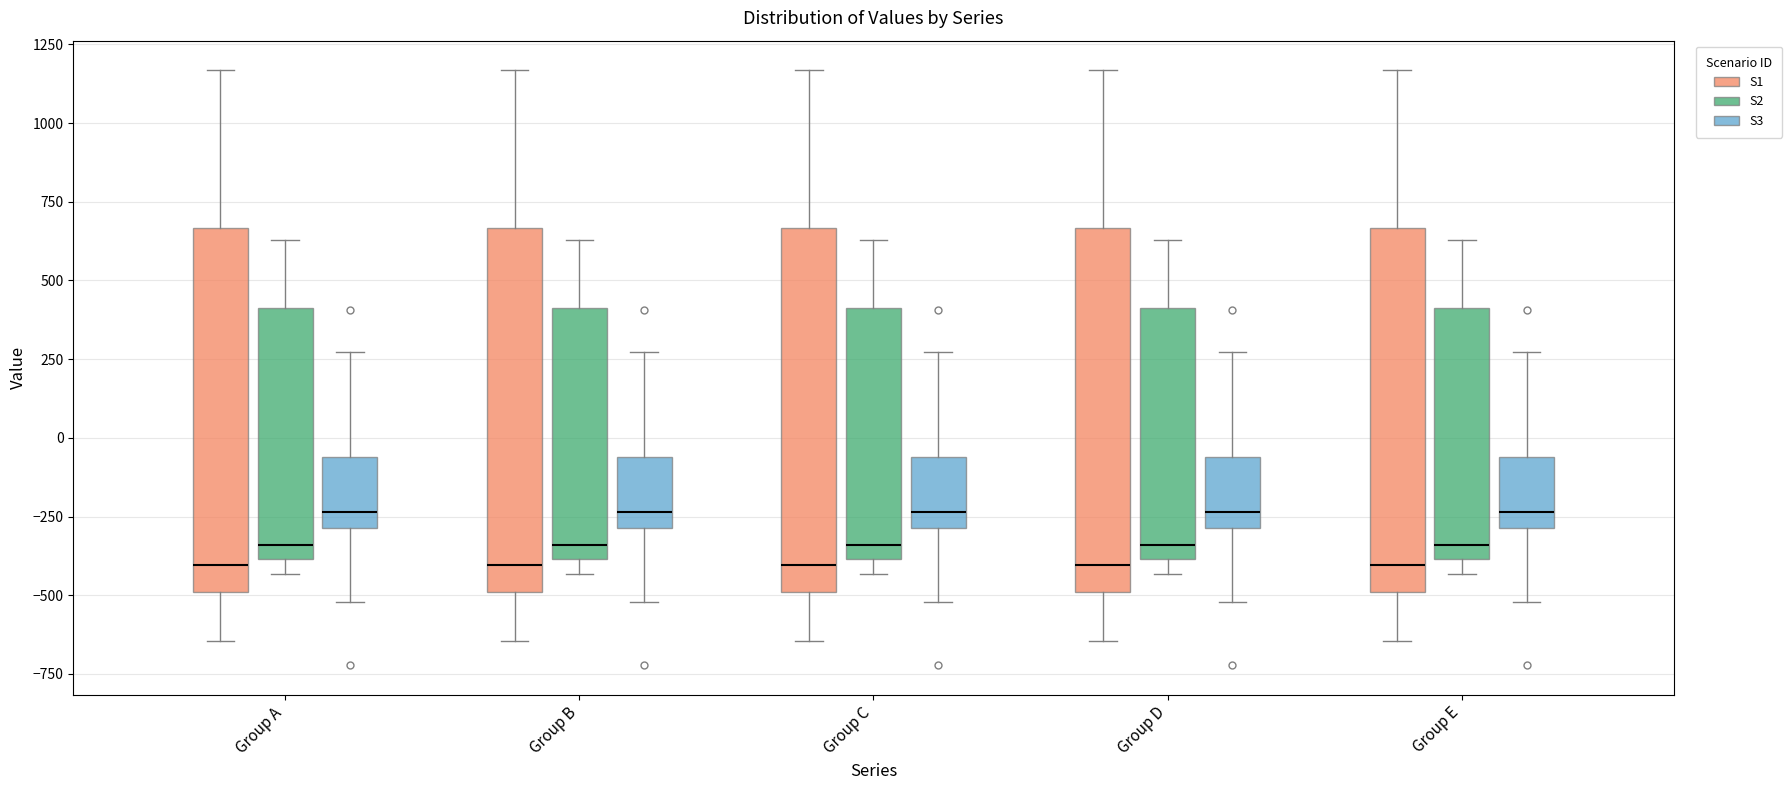

Reading left to right, transcribe this box plot: for each box, give where its median line is, the range the box spans, and where its two whiskers end, as read against the y-axis. The values are not printed on the chart, so give them approximately, as read against the axis.

Group A (S1): median -400, box -500 to 650, whiskers -650 to 1150
Group A (S2): median -350, box -400 to 400, whiskers -450 to 650
Group A (S3): median -250, box -300 to -50, whiskers -500 to 250
Group B (S1): median -400, box -500 to 650, whiskers -650 to 1150
Group B (S2): median -350, box -400 to 400, whiskers -450 to 650
Group B (S3): median -250, box -300 to -50, whiskers -500 to 250
Group C (S1): median -400, box -500 to 650, whiskers -650 to 1150
Group C (S2): median -350, box -400 to 400, whiskers -450 to 650
Group C (S3): median -250, box -300 to -50, whiskers -500 to 250
Group D (S1): median -400, box -500 to 650, whiskers -650 to 1150
Group D (S2): median -350, box -400 to 400, whiskers -450 to 650
Group D (S3): median -250, box -300 to -50, whiskers -500 to 250
Group E (S1): median -400, box -500 to 650, whiskers -650 to 1150
Group E (S2): median -350, box -400 to 400, whiskers -450 to 650
Group E (S3): median -250, box -300 to -50, whiskers -500 to 250